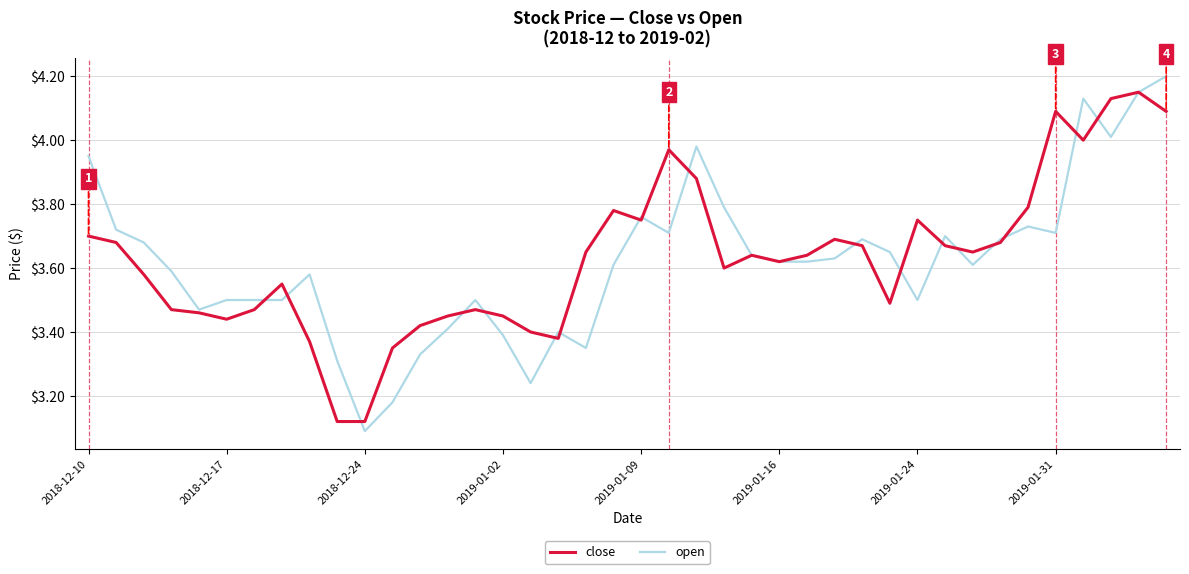

List the series in order of their peak value, highest first.

open, close